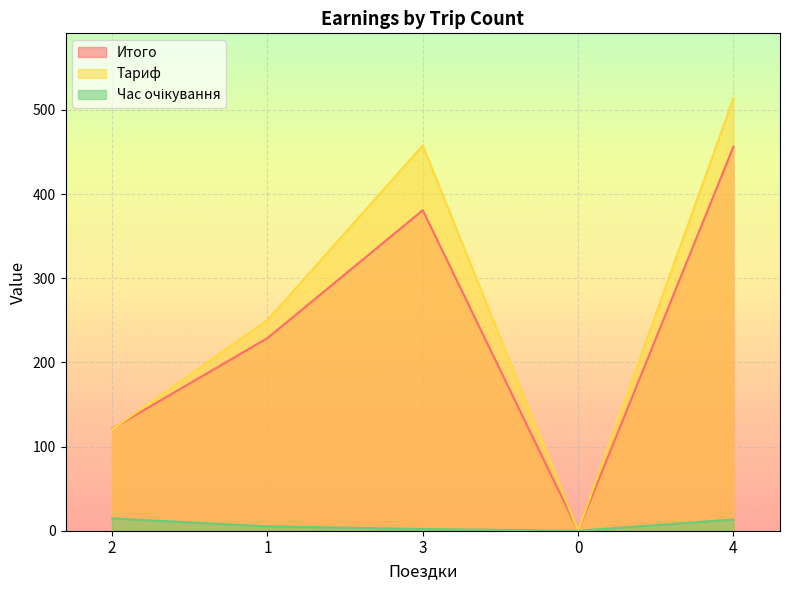

What is the label of the 2nd point from the left?

1